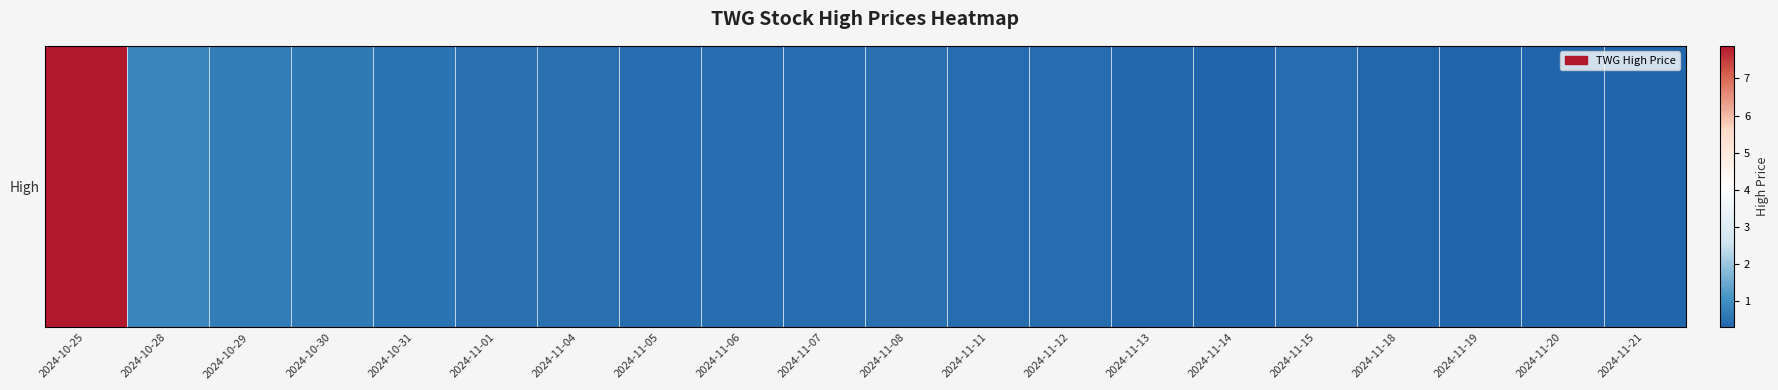

Reading left to right, what are all the values shown in this chart?

7.9	0.8	0.7	0.6	0.5	0.5	0.5	0.5	0.4	0.4	0.5	0.4	0.4	0.3	0.3	0.4	0.3	0.3	0.3	0.3